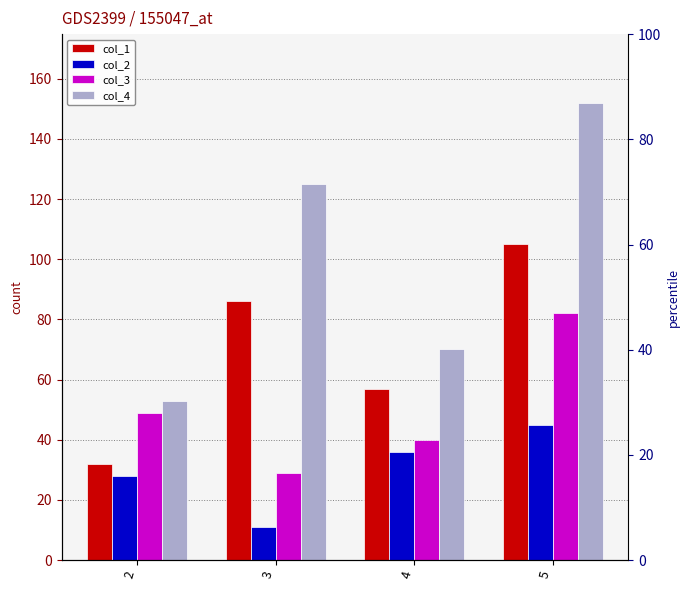

How many values in the col_2 series are below 36?

2